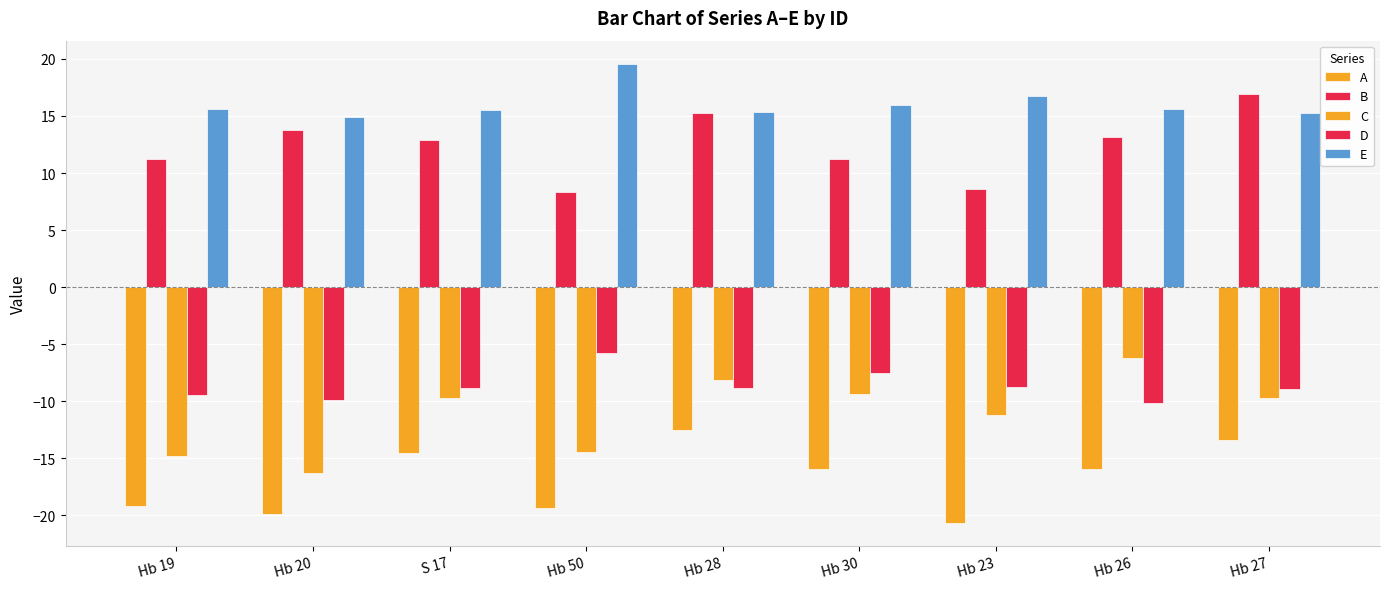

Which series has the largest total across all categories?

E